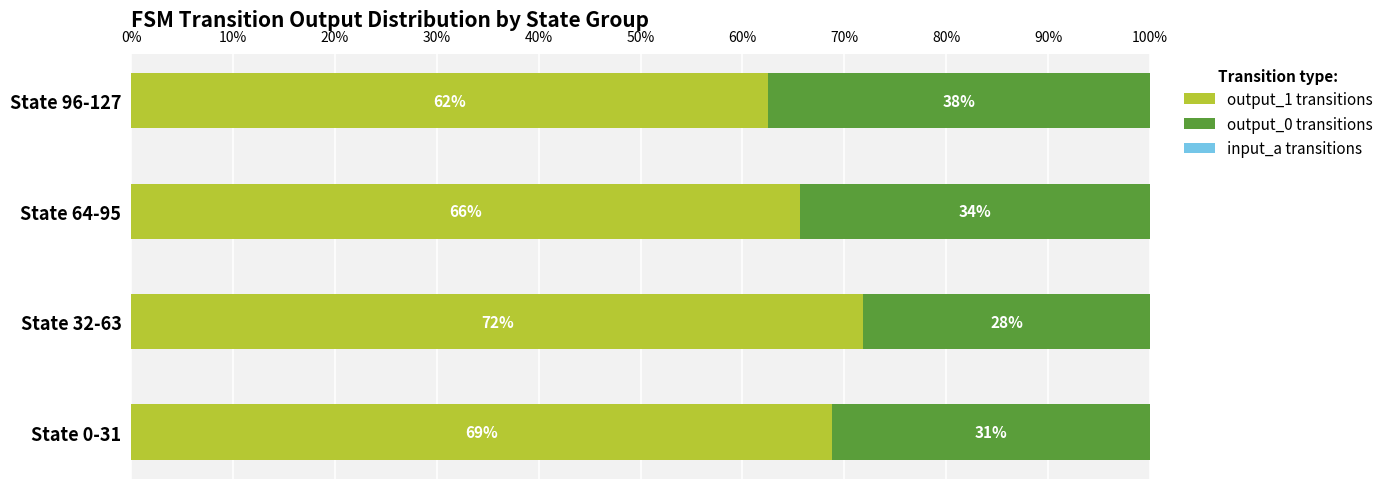

What is the difference between the maximum and minimum values in the output_1 transitions series?

9.4